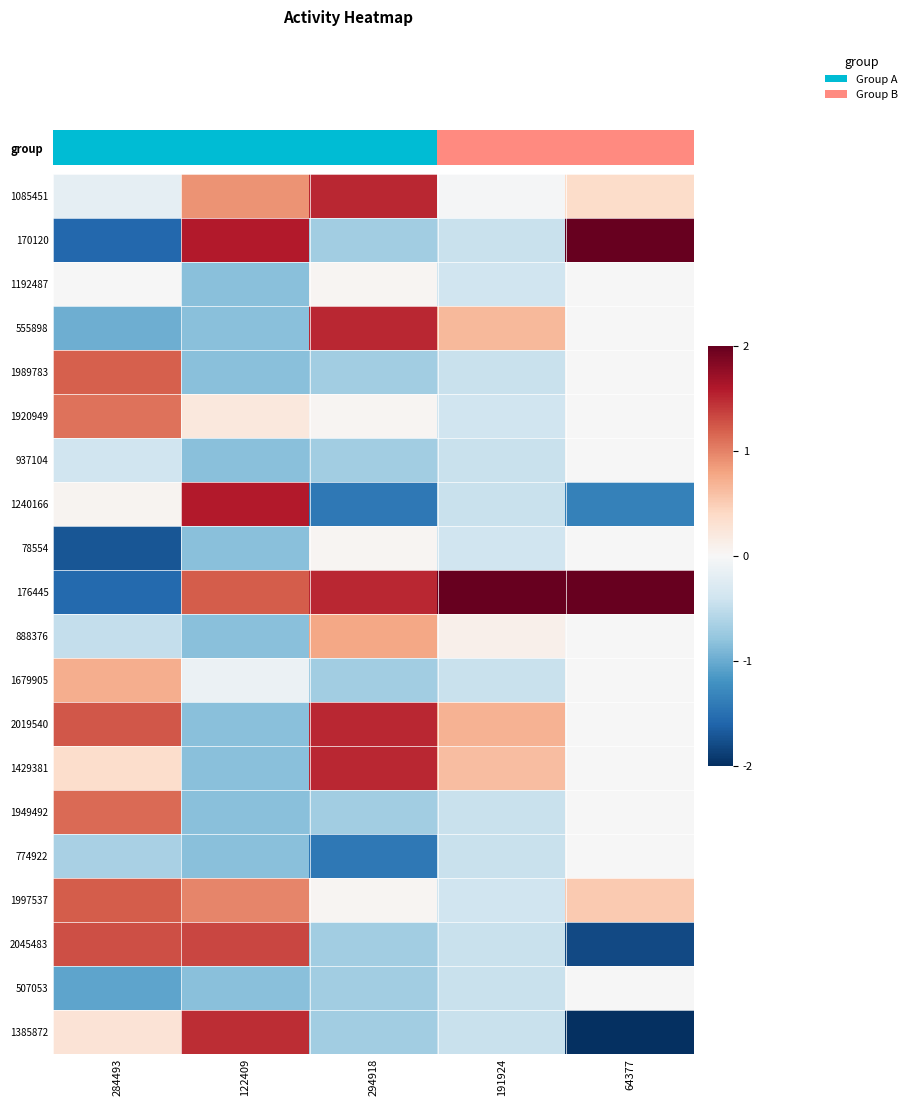

Which category has the highest value across all series?

191924